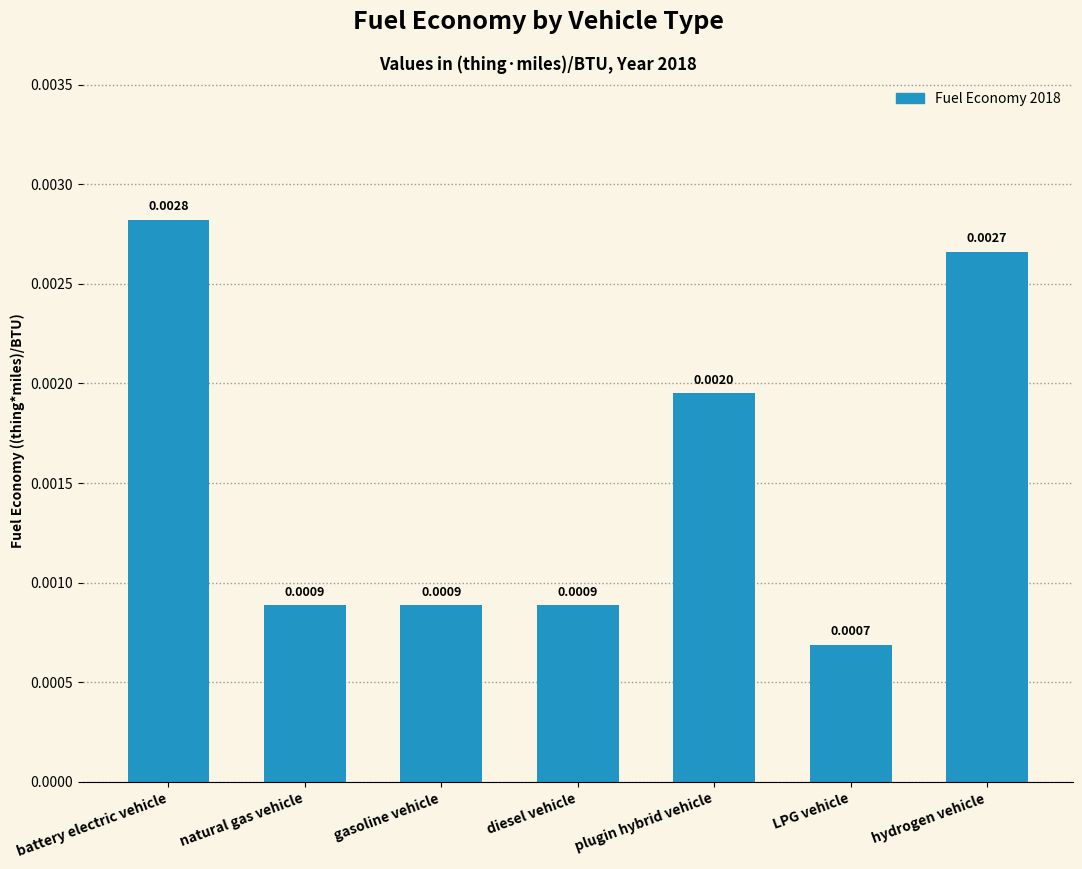

At which category does the chart reach its peak across all series?

battery electric vehicle